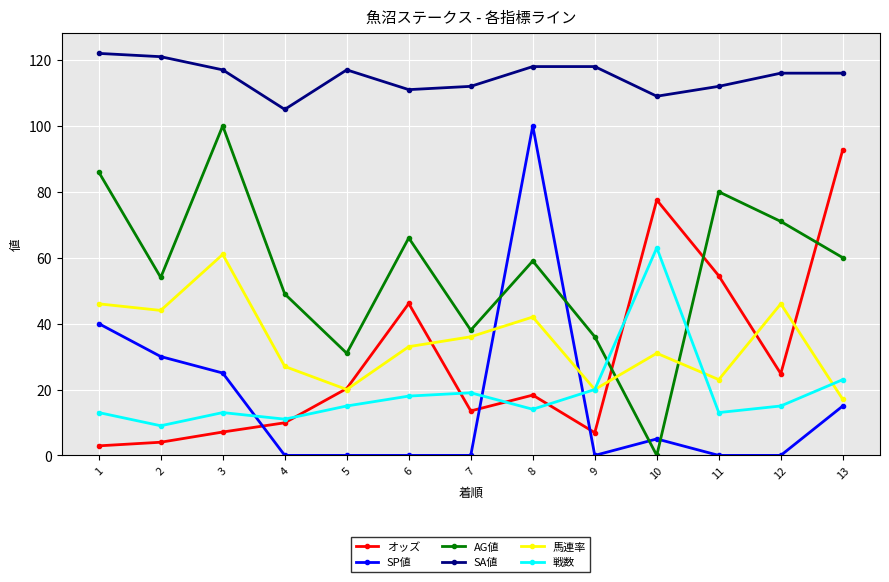

At 11, list the series in order from smallest to largest.

SP値, 戦数, 馬連率, オッズ, AG値, SA値